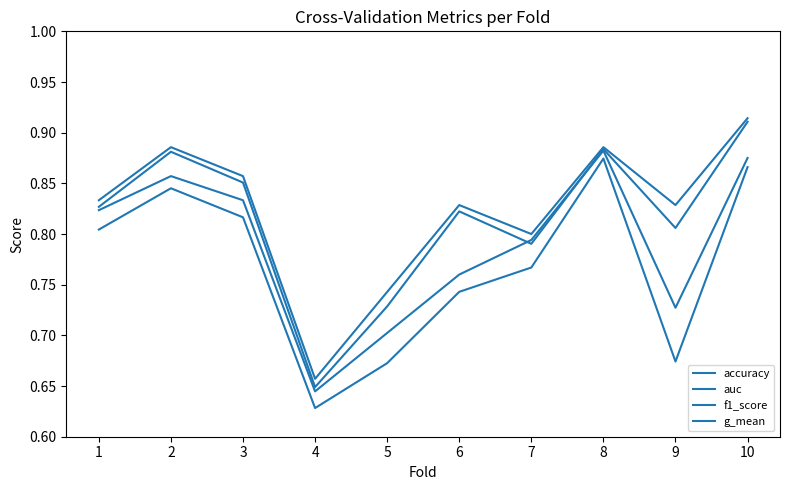

At which category does the chart reach its minimum across all series?

4